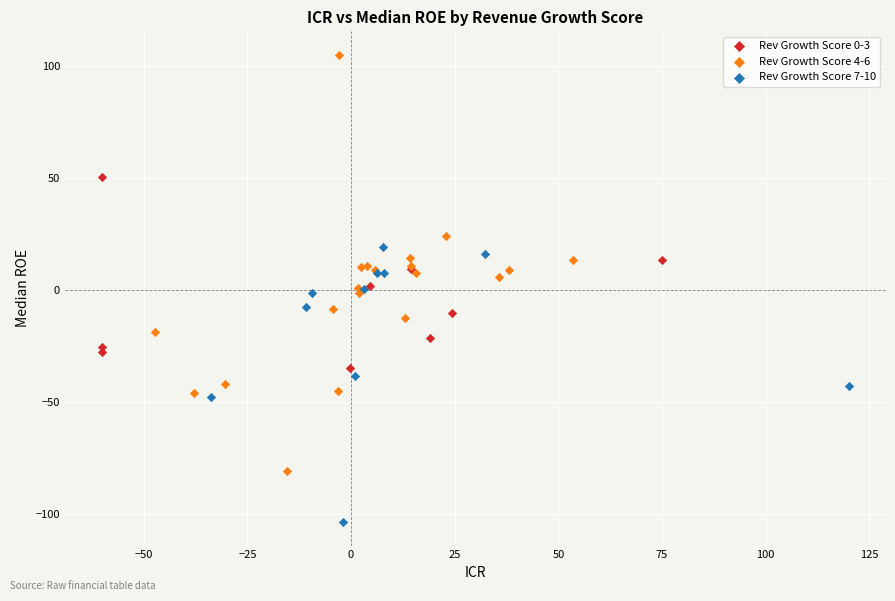

Which series contains the lowest Y value?

Rev Growth Score 7-10